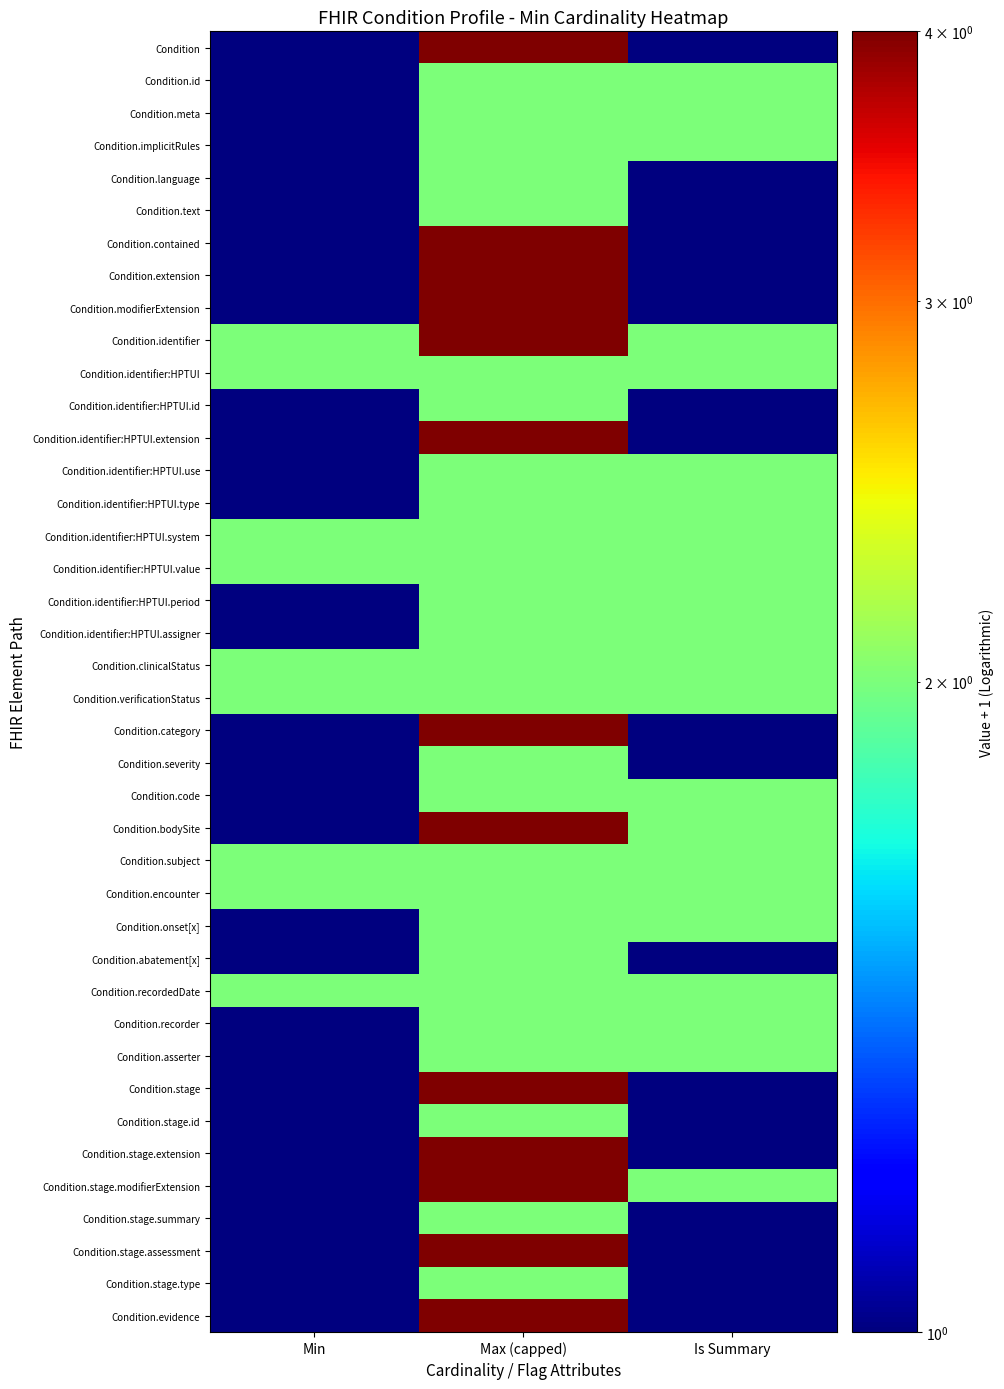

What is the total value across all series at Min?

49